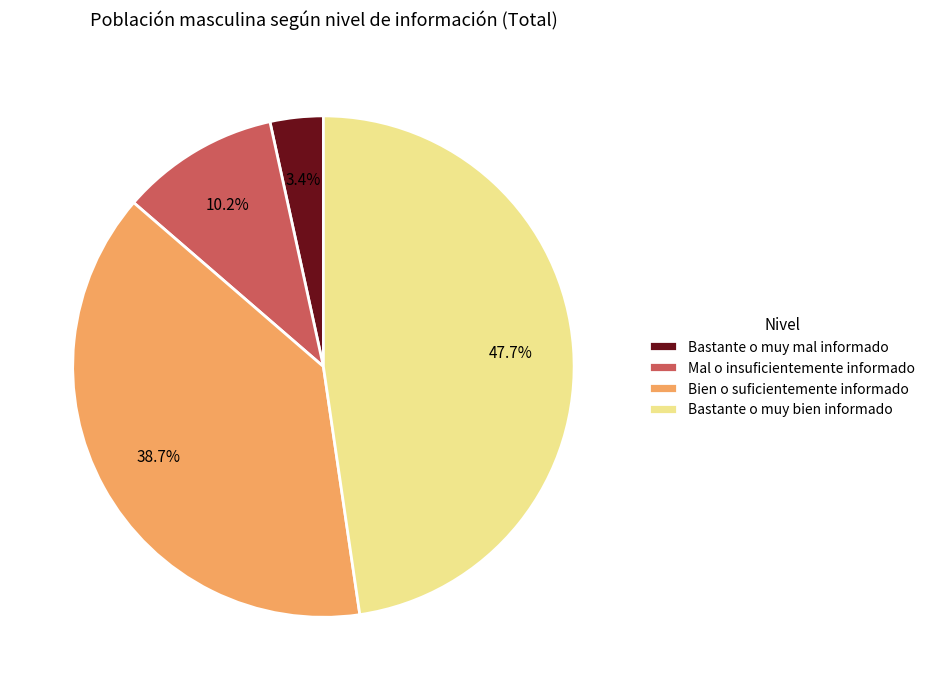

Rank the categories by value from highest to lowest.

Bastante o muy bien informado, Bien o suficientemente informado, Mal o insuficientemente informado, Bastante o muy mal informado